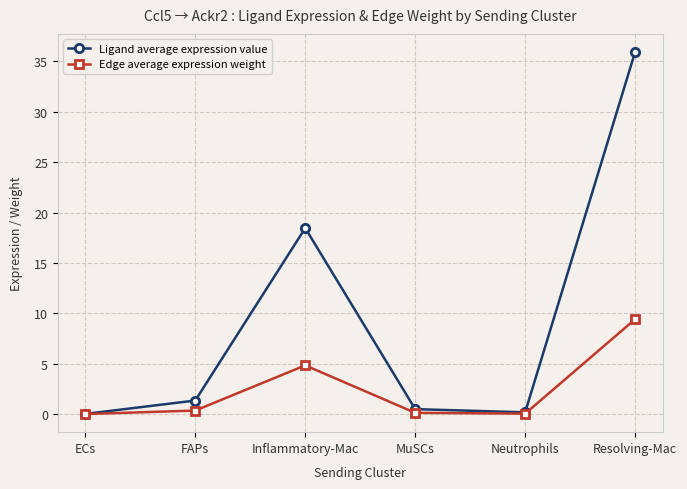

What is the value of the Ligand average expression value point at the 3rd from the left?

18.5